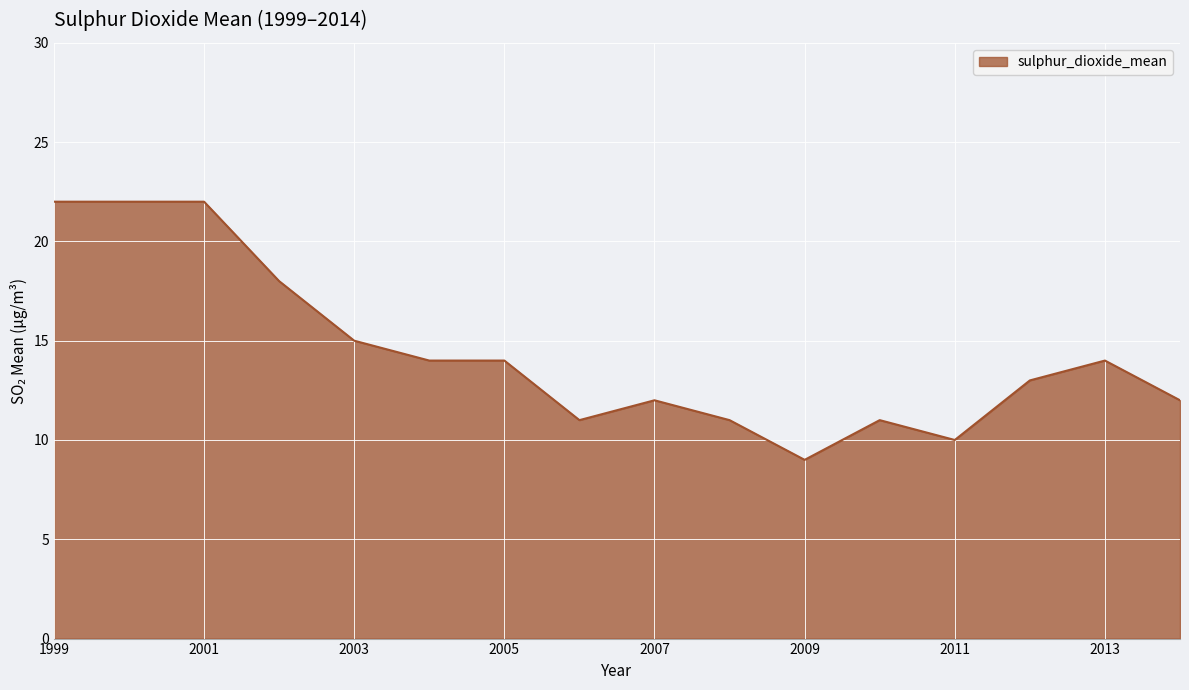

What is the minimum value shown in the chart?

9